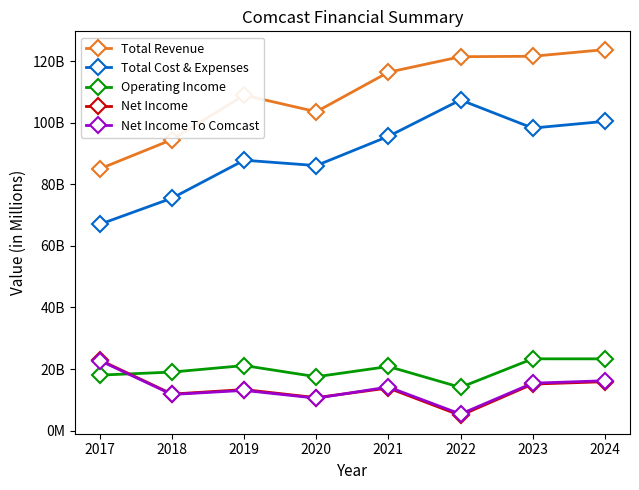

Rank the series at 2020 from highest to lowest value.

Total Revenue, Total Cost & Expenses, Operating Income, Net Income, Net Income To Comcast